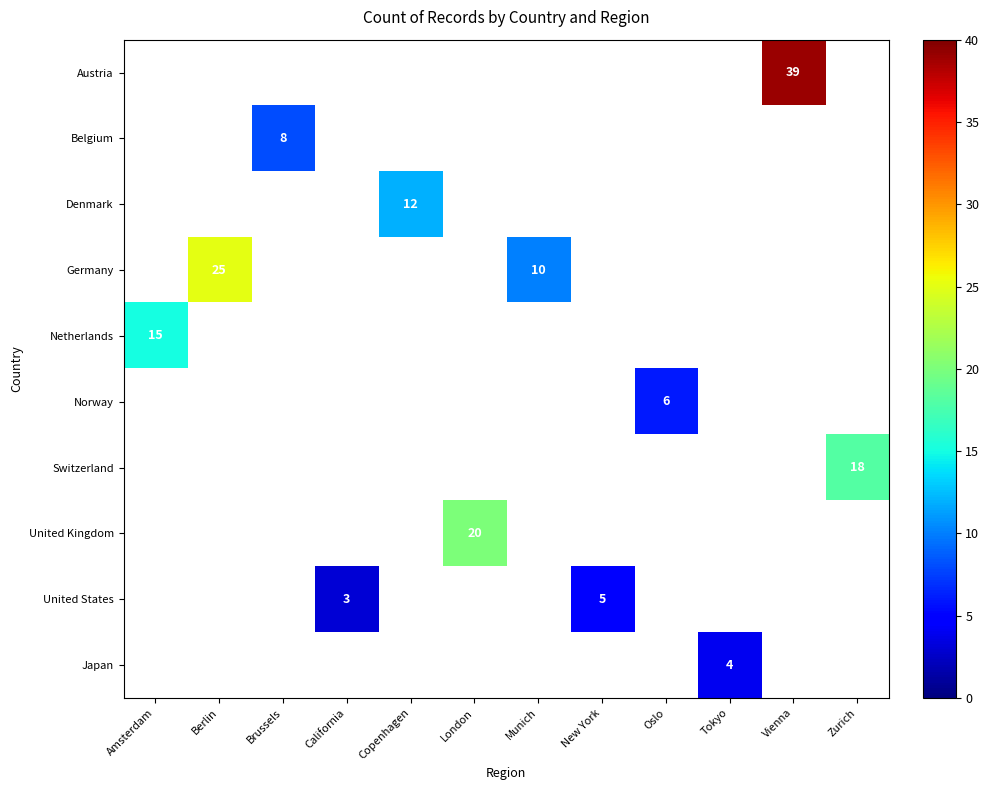

At which label does Netherlands reach its peak?

Amsterdam